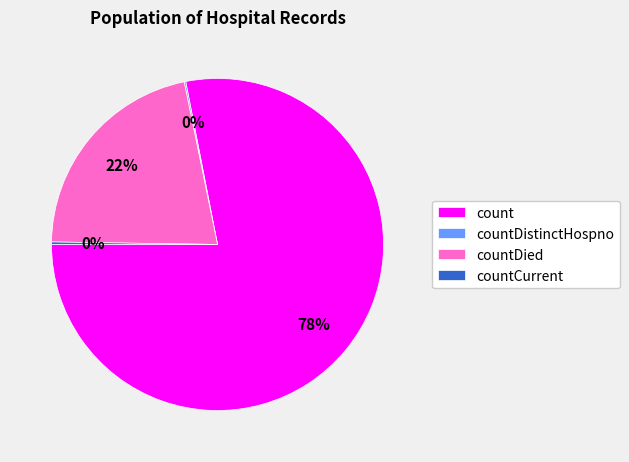

Is it true that count is 78% of the pie?

True